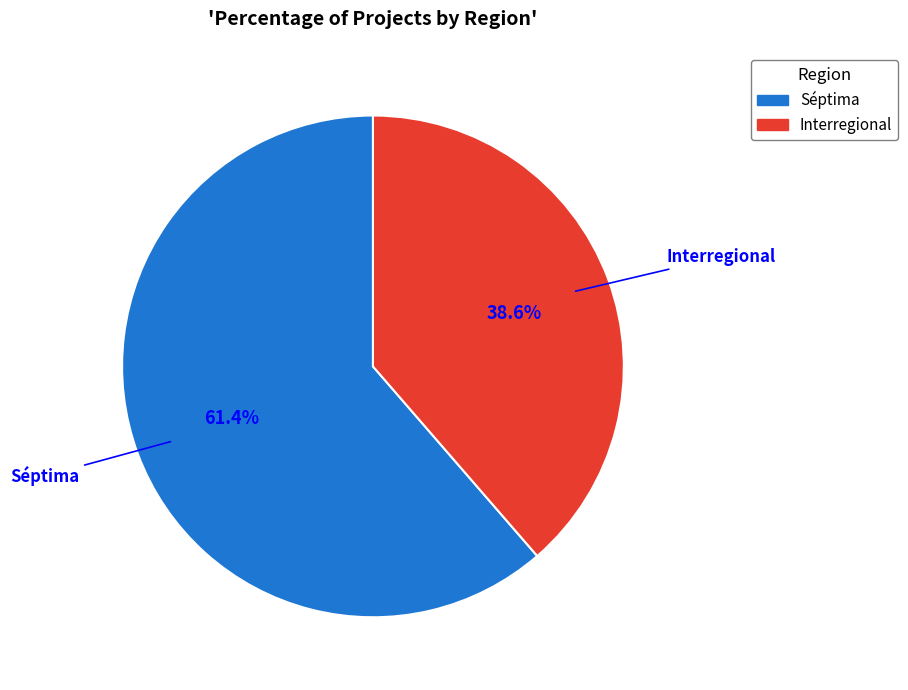

Rank the categories by value from highest to lowest.

Séptima, Interregional